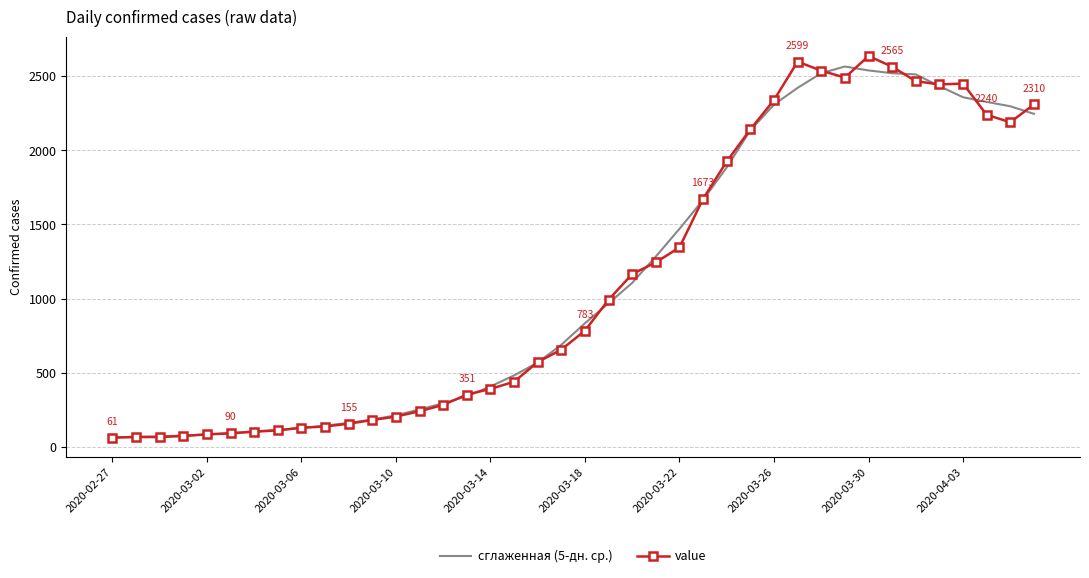

What is the minimum value for сглаженная (5-дн. ср.)?

63.7